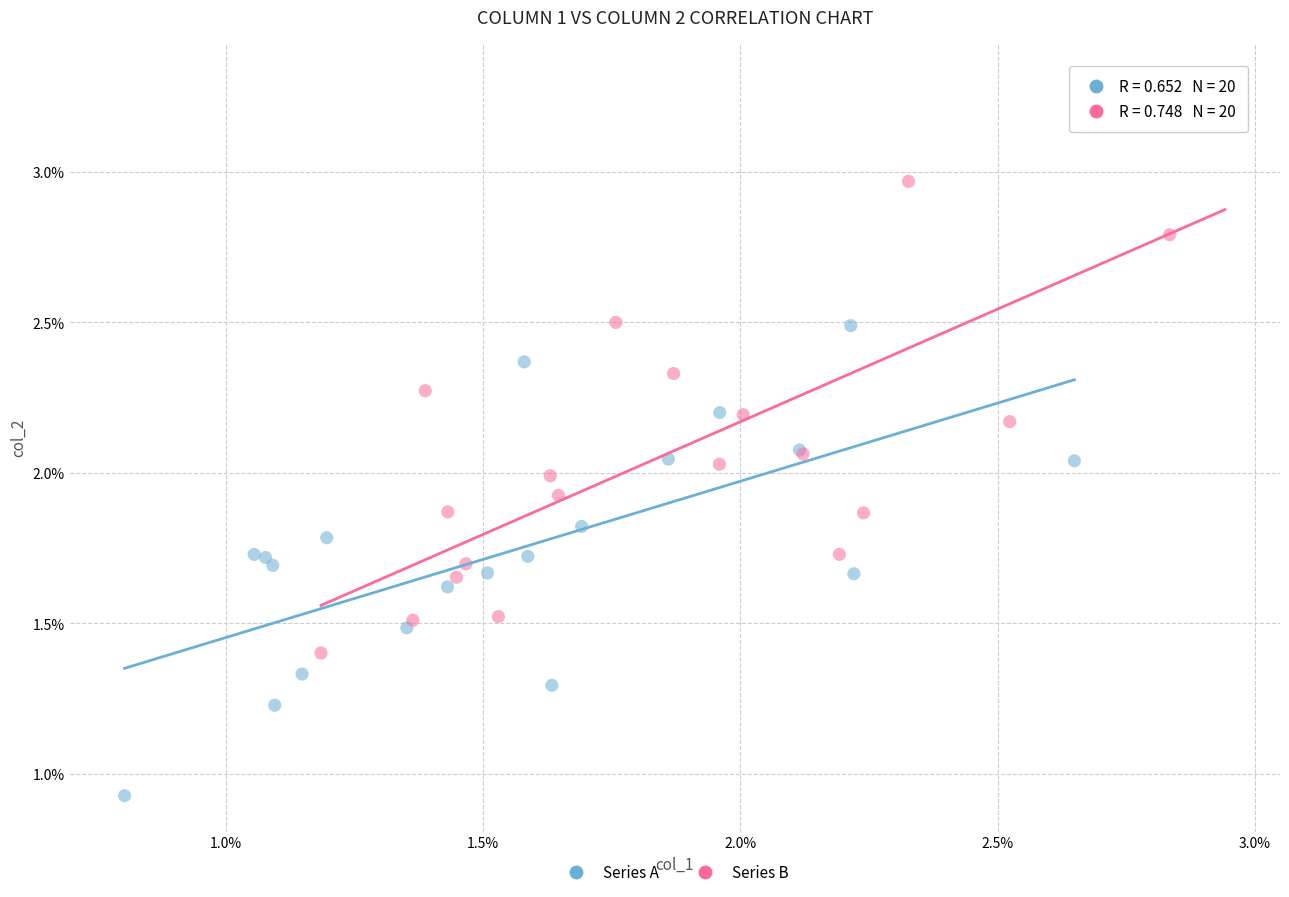

Which series has the largest Y range (max minus min)?

Series B